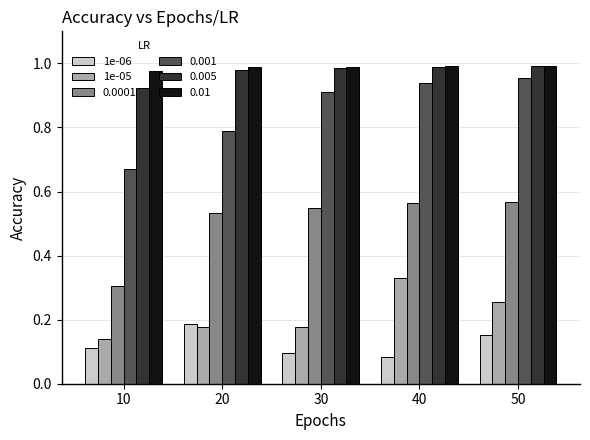

Count the 1e-06 values in the range 0 to 1.

5